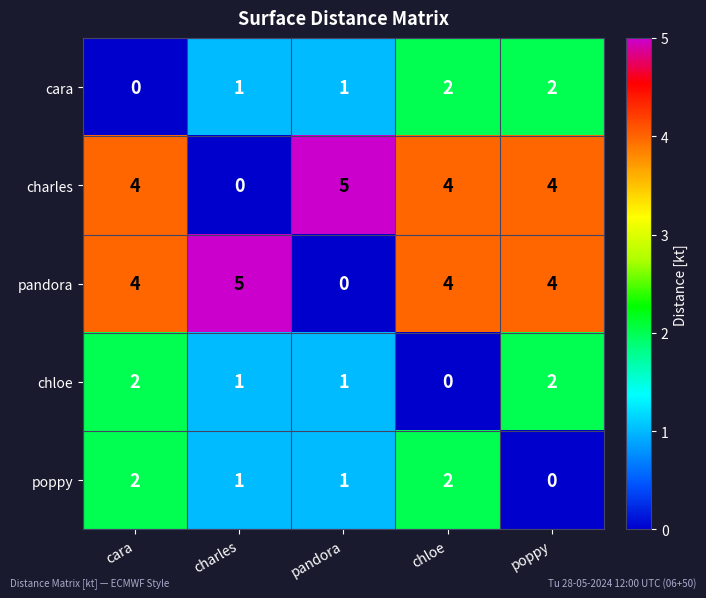

What is the sum of all chloe values?

6